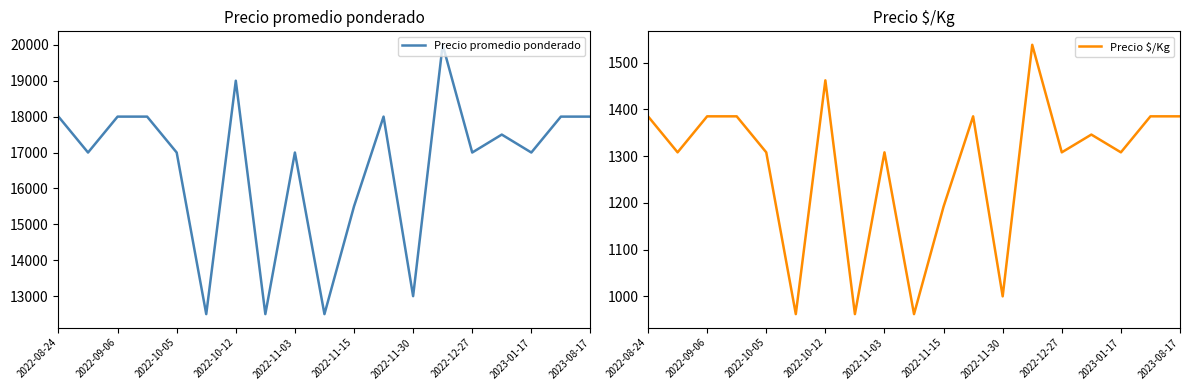

Which series has the largest total across all categories?

Precio promedio ponderado